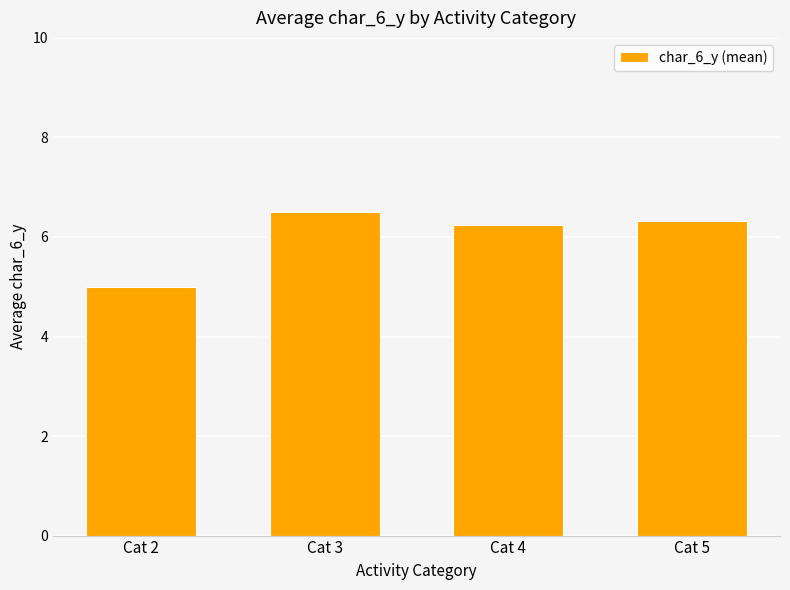

Does the chart contain any negative values?

No